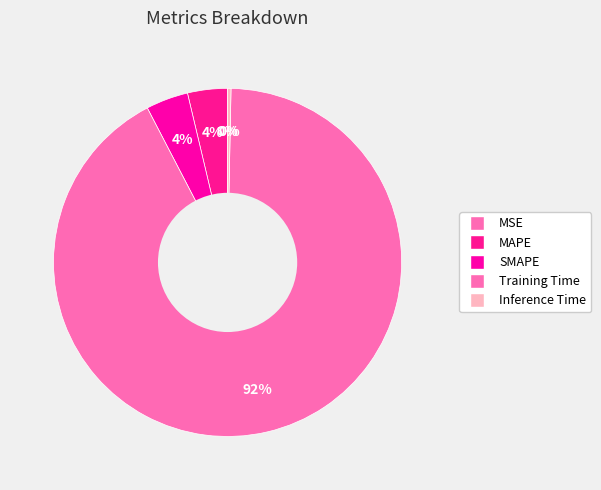

Is it true that MAPE is 14% of the pie?

False